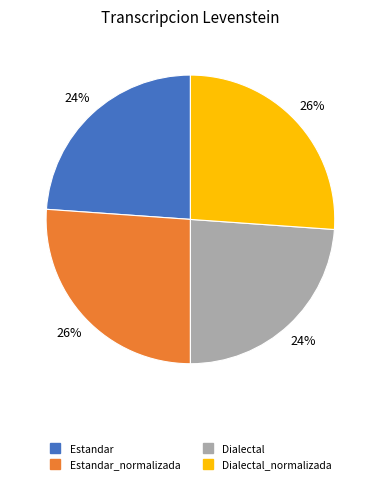

Does any single category account for the majority?

No